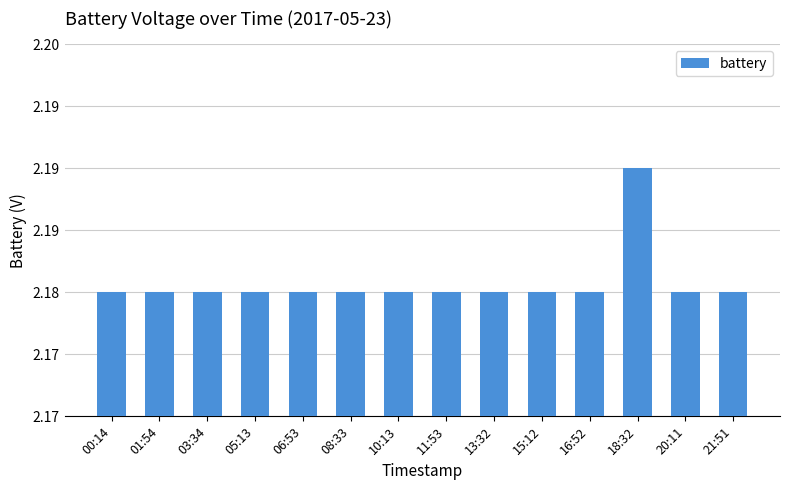

List the labels in order of value, largest first.

18:32, 00:14, 01:54, 03:34, 05:13, 06:53, 08:33, 10:13, 11:53, 13:32, 15:12, 16:52, 20:11, 21:51